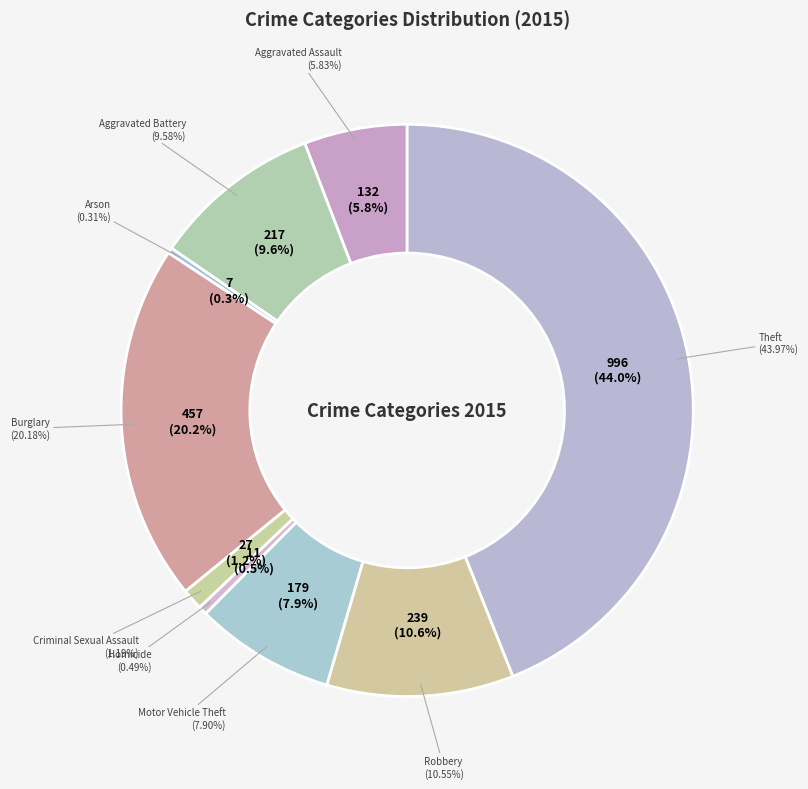

Which has a higher value, Robbery or Theft?

Theft